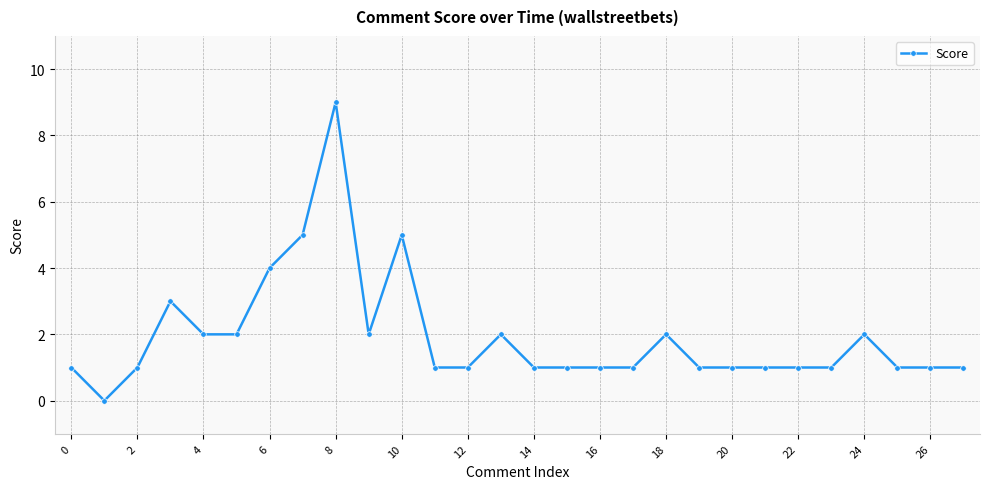

What is the maximum value shown in the chart?

9